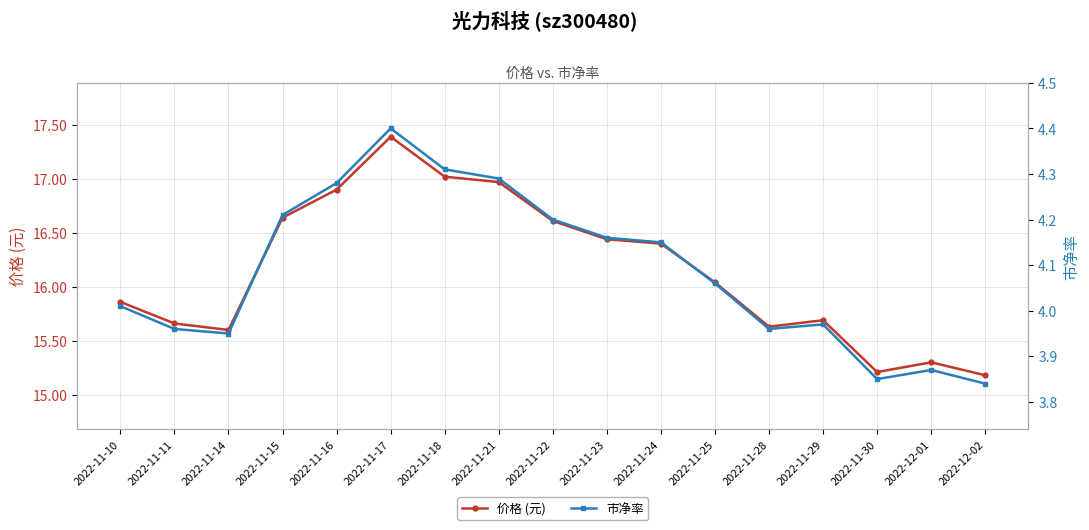

Rank the series at 2022-11-28 from lowest to highest value.

市净率, 价格 (元)